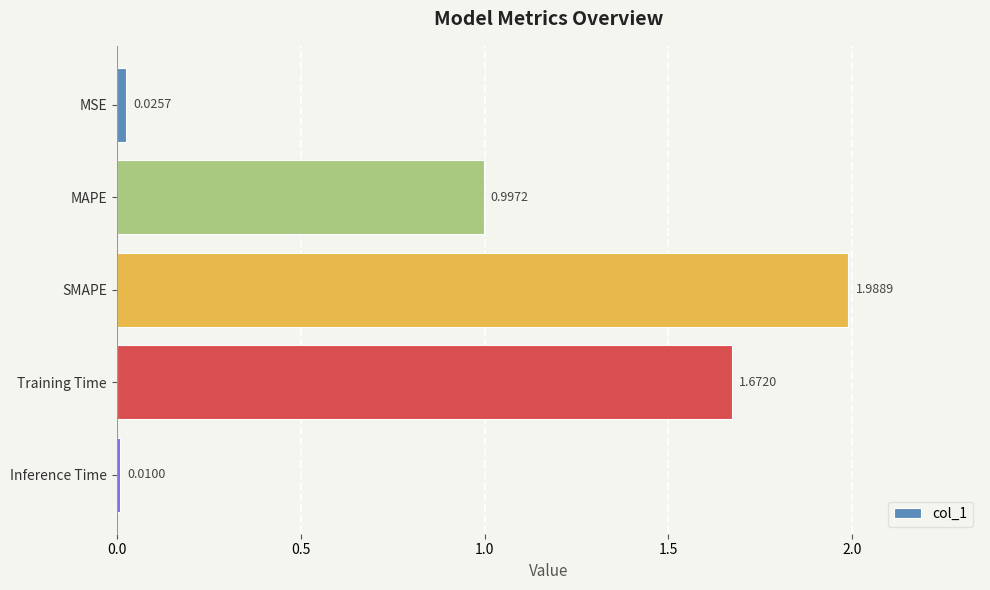

Where is the data nearest to the value 0?

Inference Time